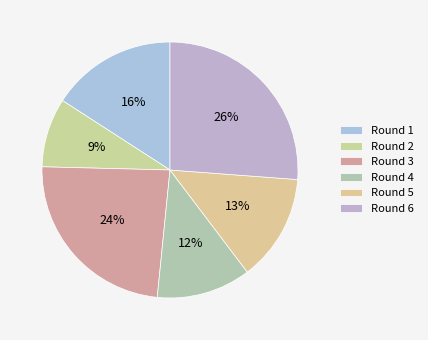

Count the number of slices in the pie.

6